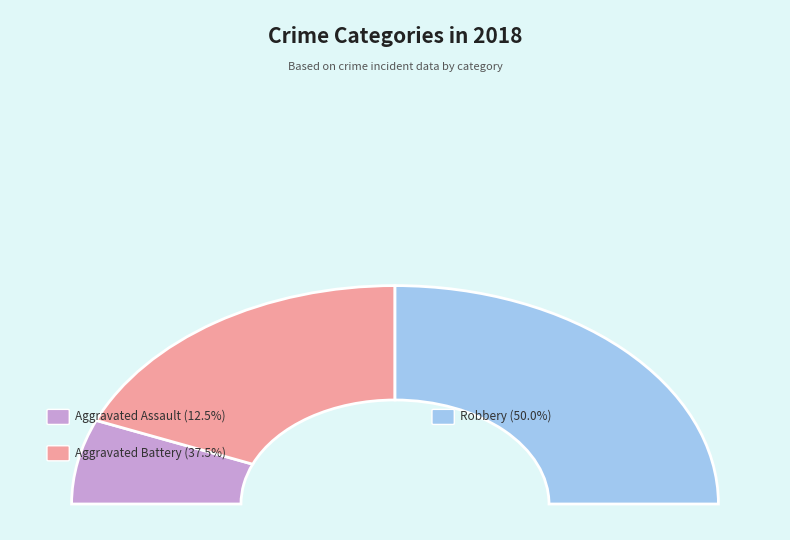

What is the change in value from Aggravated Battery to Robbery?

+1